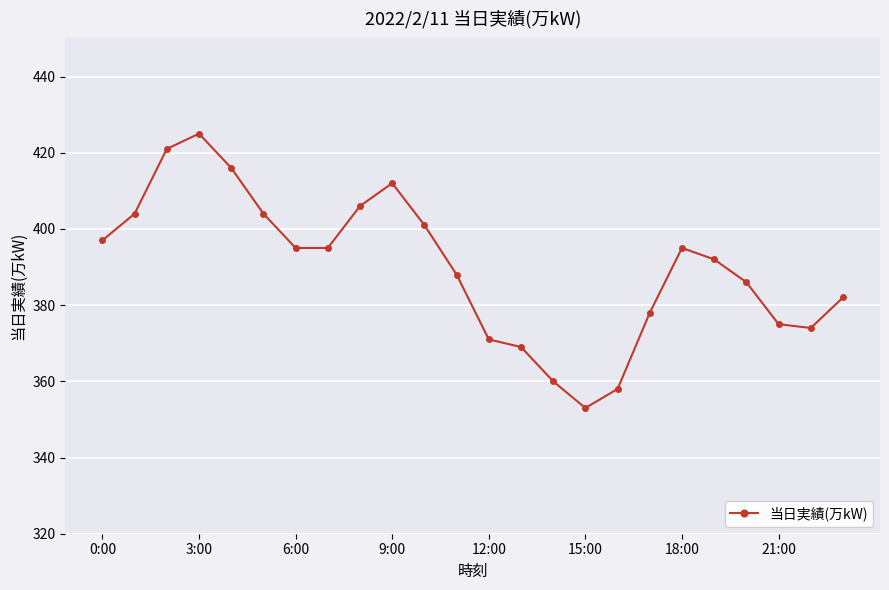

What is the value of the 6th point from the left?

404